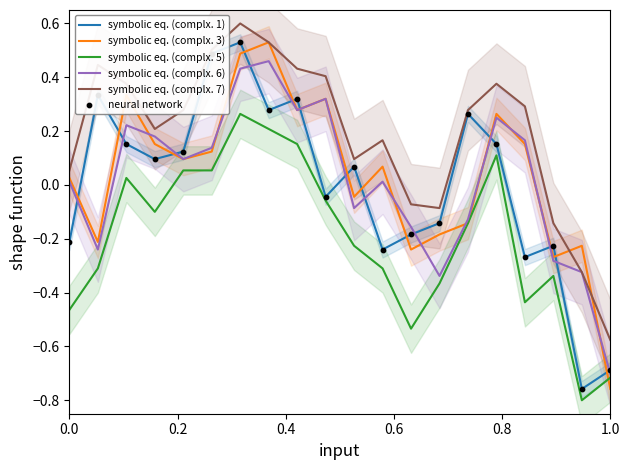

Which series has the largest total across all categories?

symbolic eq. (complx. 7)